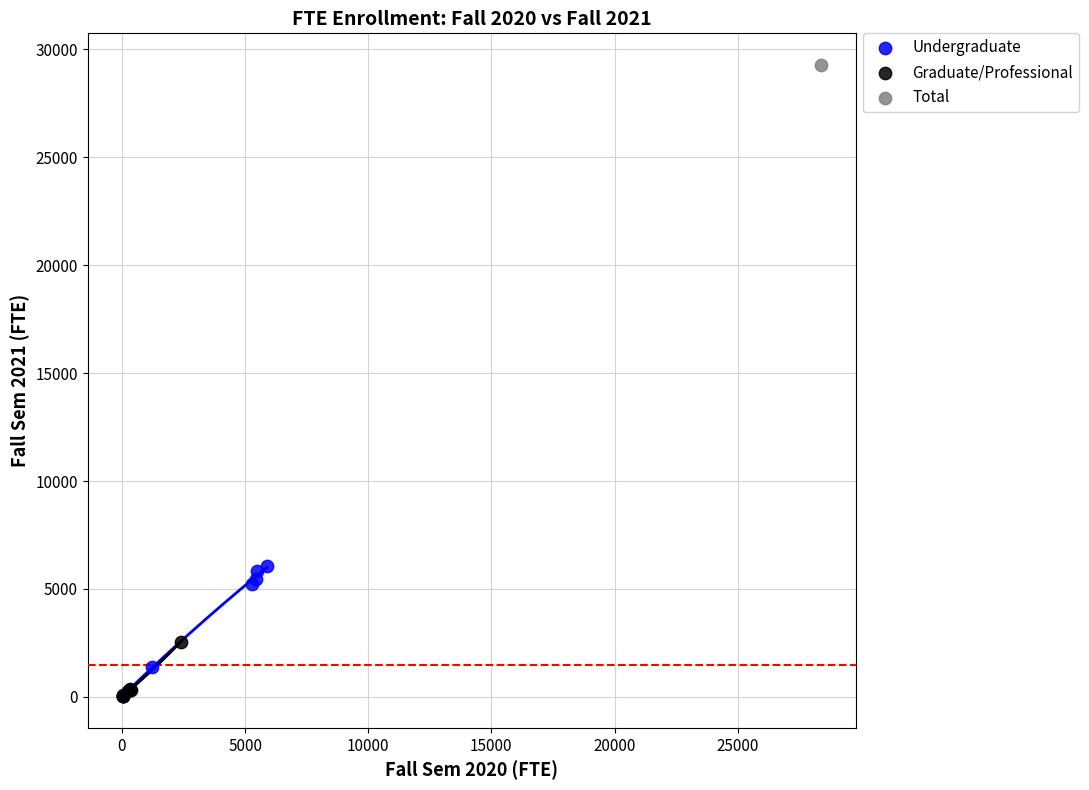

What are all the series names shown in the legend?

Undergraduate, Graduate/Professional, Total